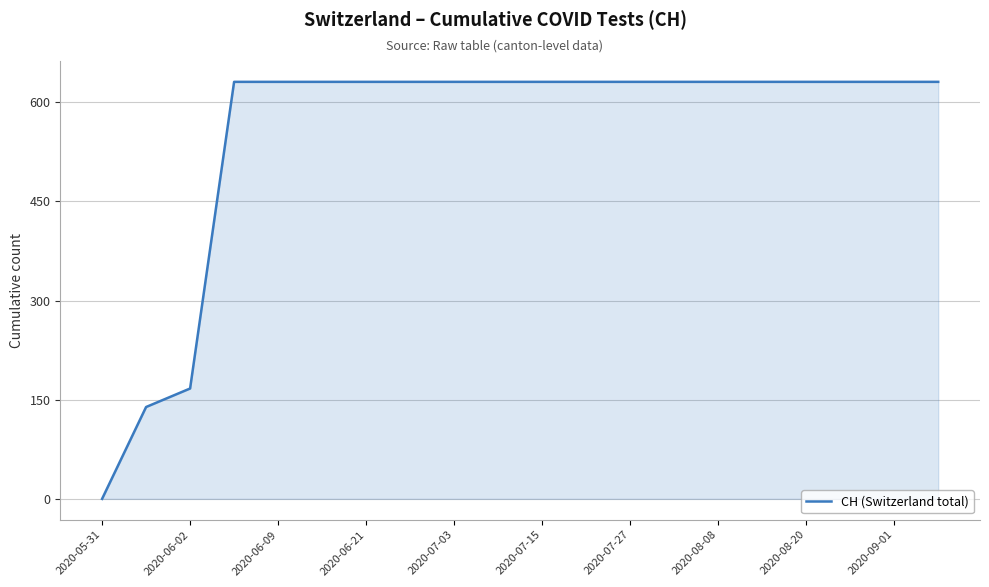

What is the difference between the maximum and minimum values?

631